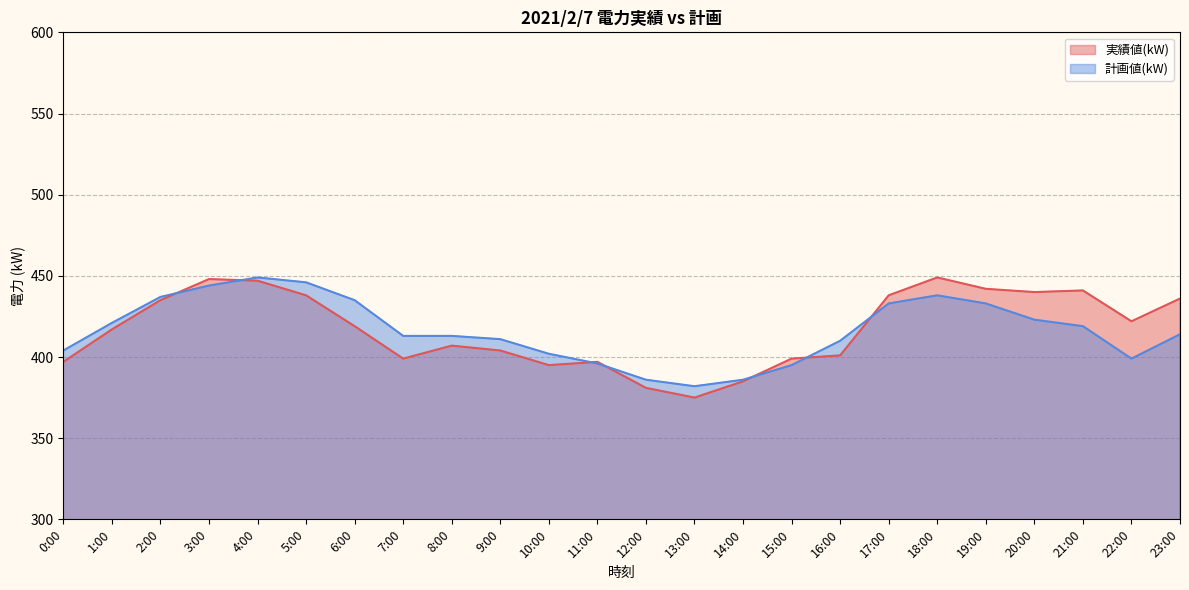

Which series has the largest total across all categories?

実績値(kW)